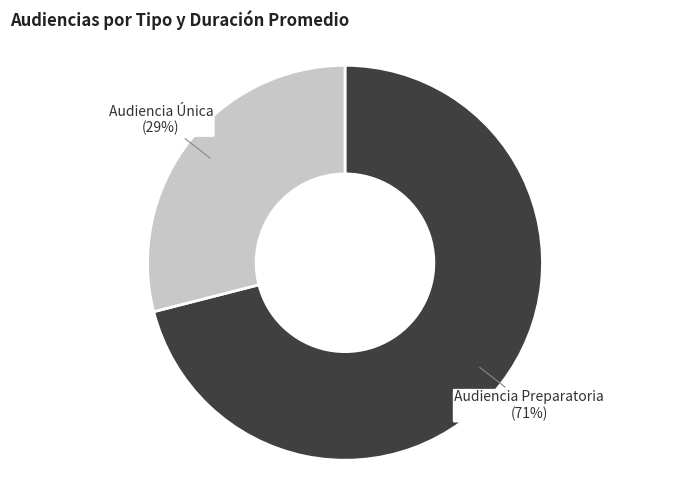

To the nearest percent, what is the difference between the largest and smallest slice percentages?

42%